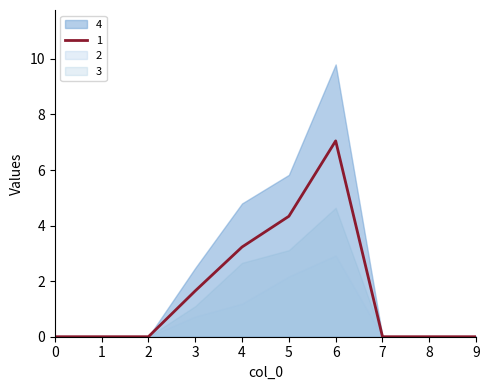

List the series in order of their overall mean, highest first.

4, 1, 3, 2